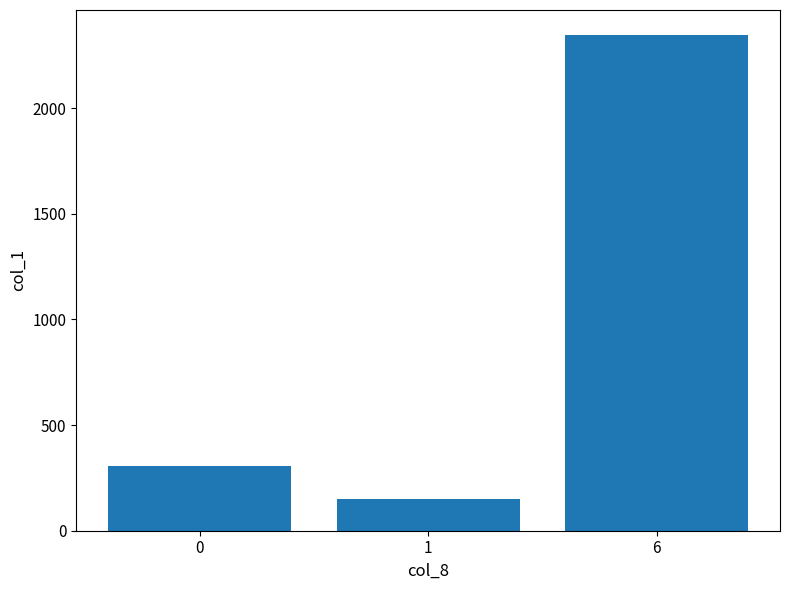

Approximately how many times larger is the value at 1 compared to 0?

0.5